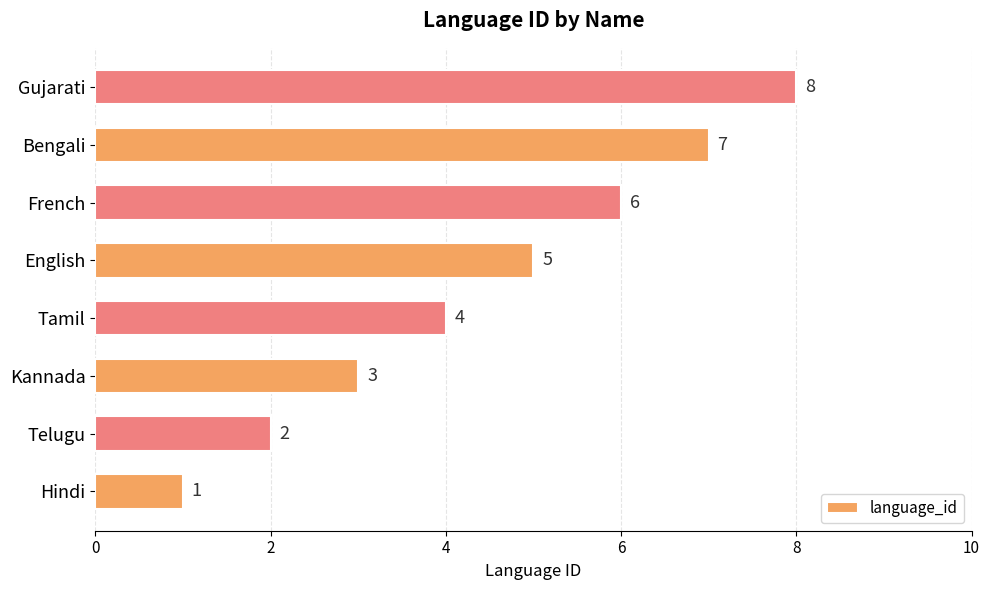

Rank the categories by value from highest to lowest.

Gujarati, Bengali, French, English, Tamil, Kannada, Telugu, Hindi